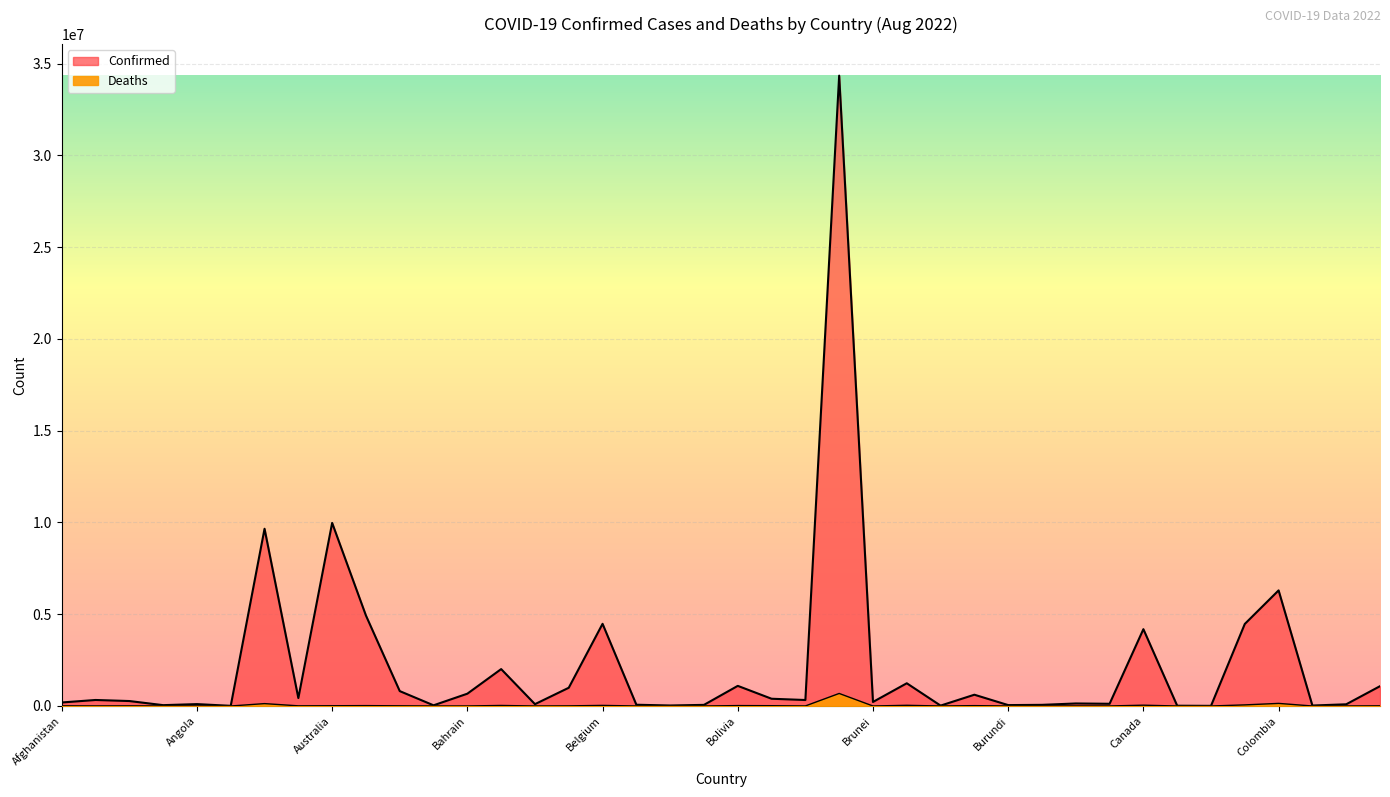

True or false: Deaths has more than 2 interior local peaks.

True